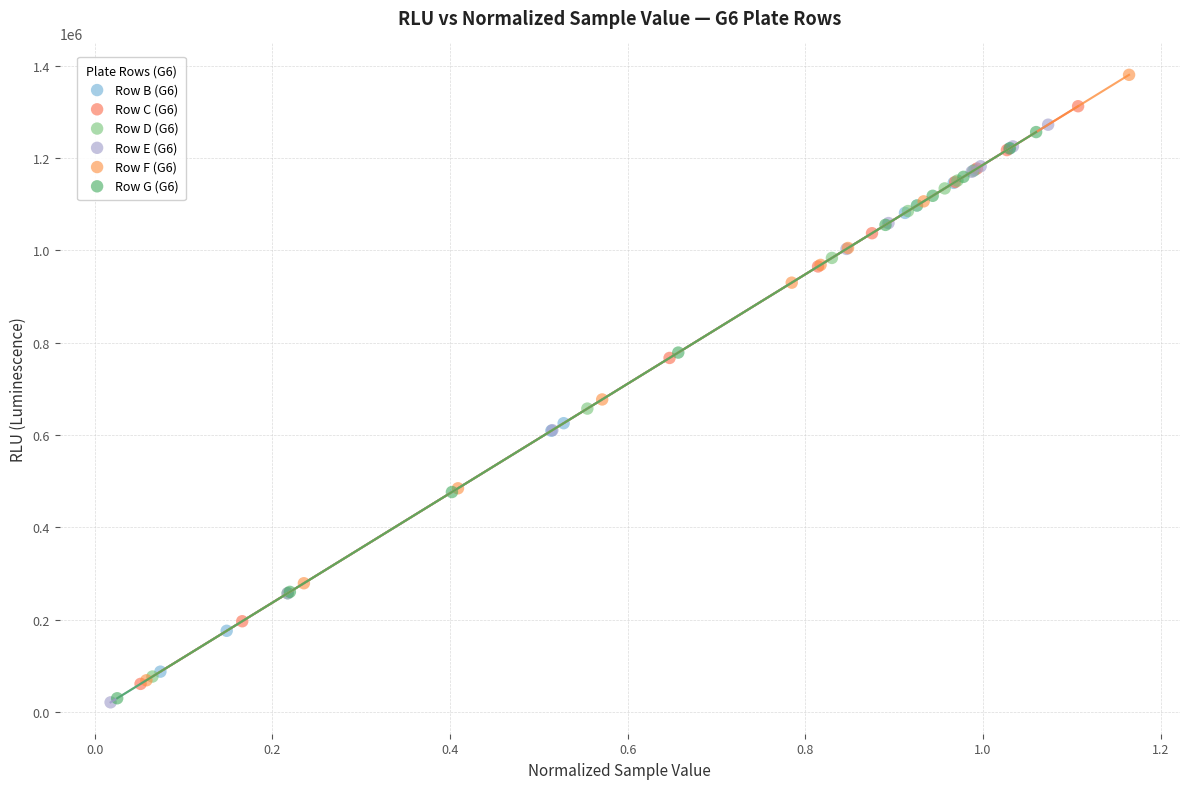

Which series has the widest spread of Y values?

Row F (G6)